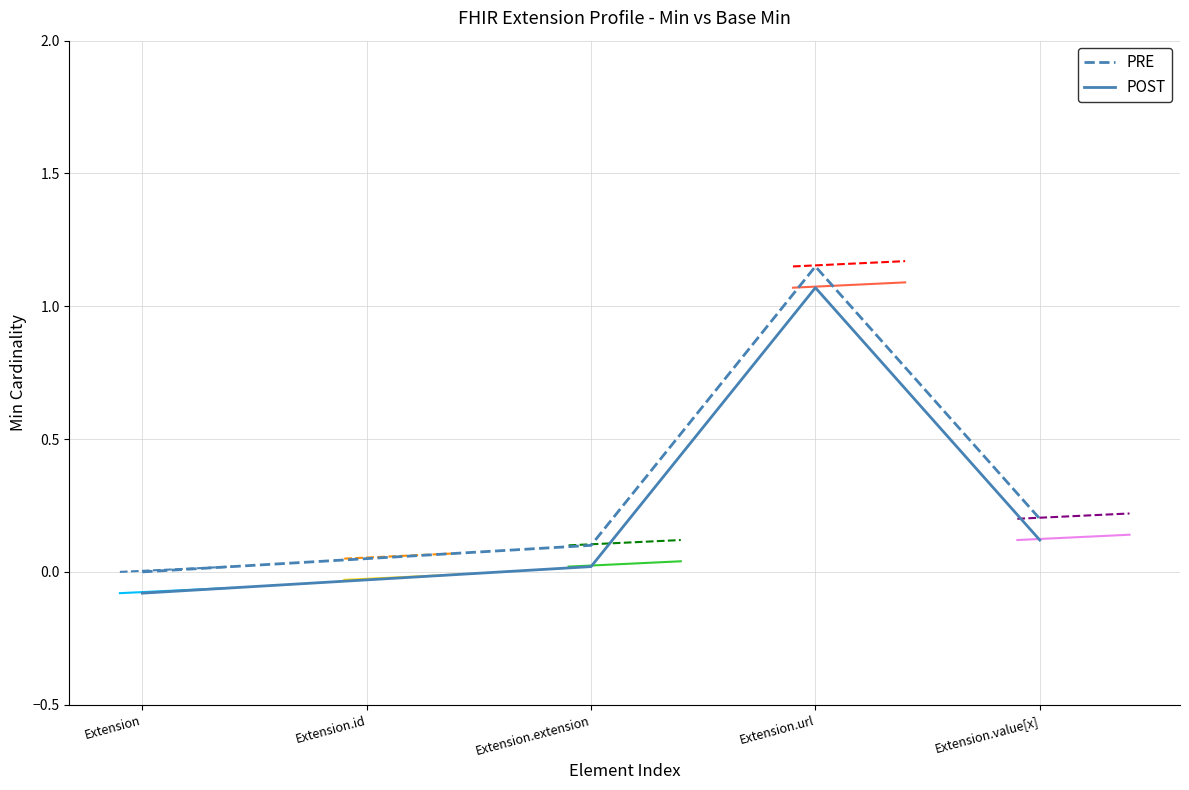

What is the difference between the POST values at Extension.extension and Extension.value[x]?

0.1